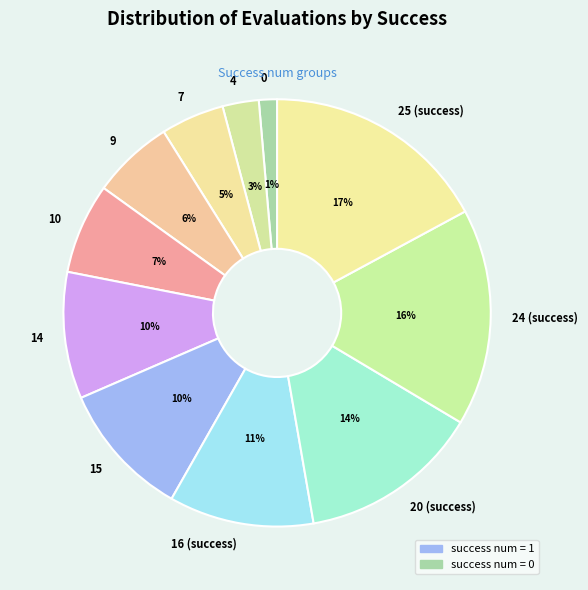

To the nearest percent, what portion does 4 represent?

3%